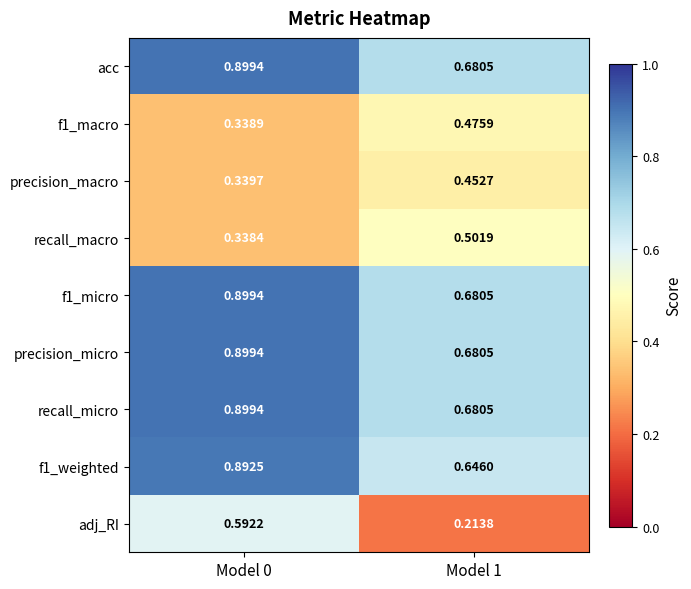

At how many categories does at least one series exceed 0?

2